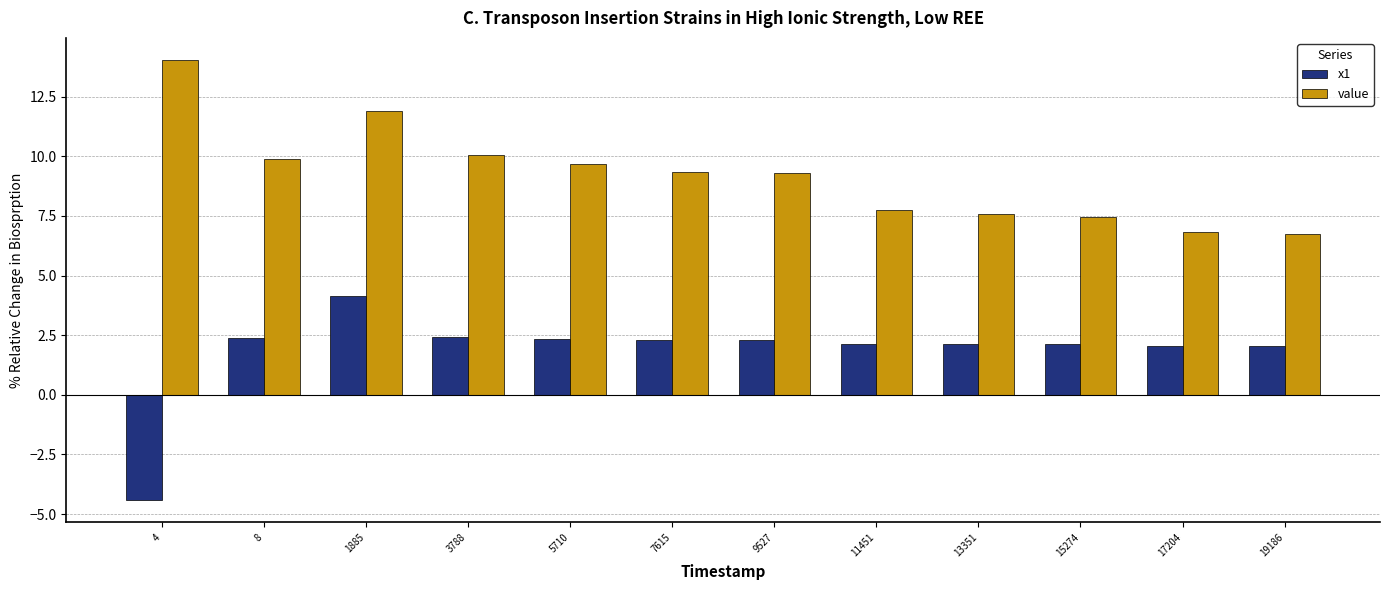

Is the value of value at 3788 greater than the value of x1 at 8?

Yes